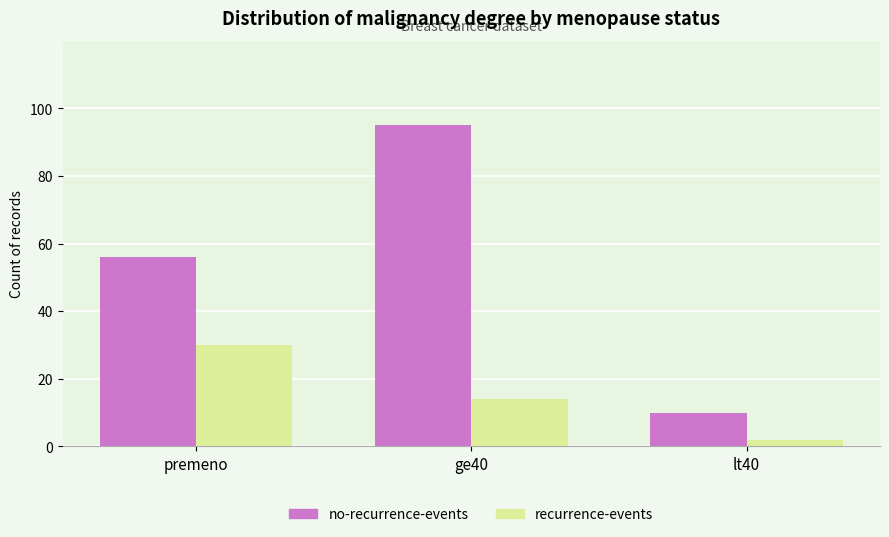

Are the bars grouped side by side (vs. stacked)?

Yes